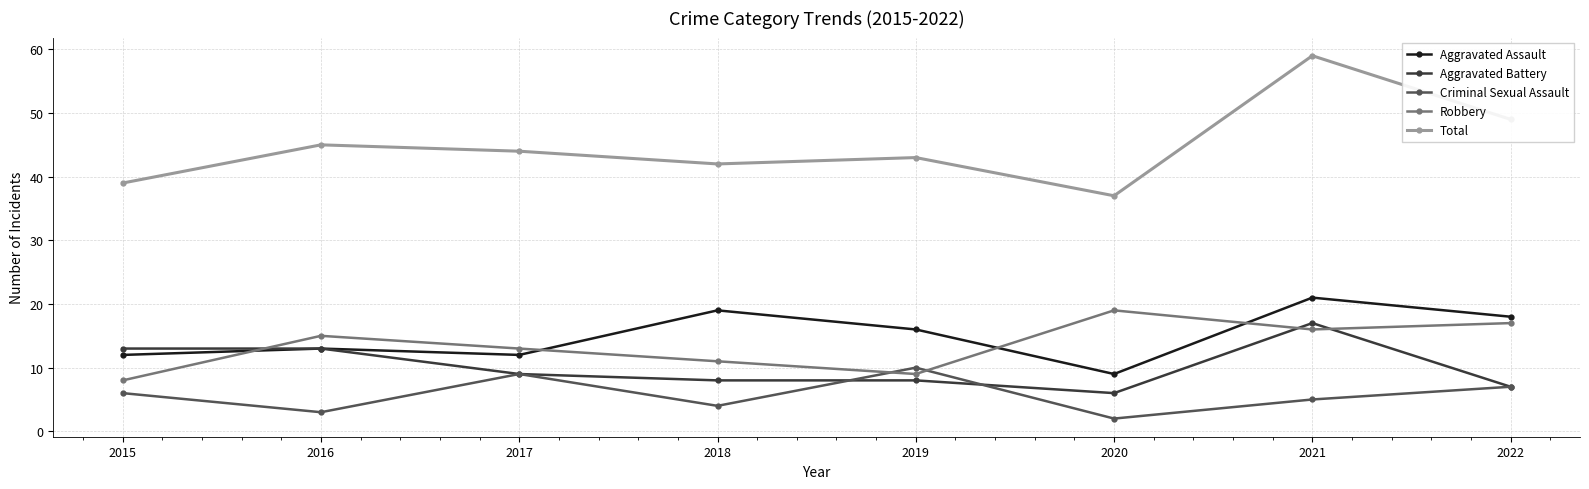

The value of Robbery at 2021 is 8. True or false?

False